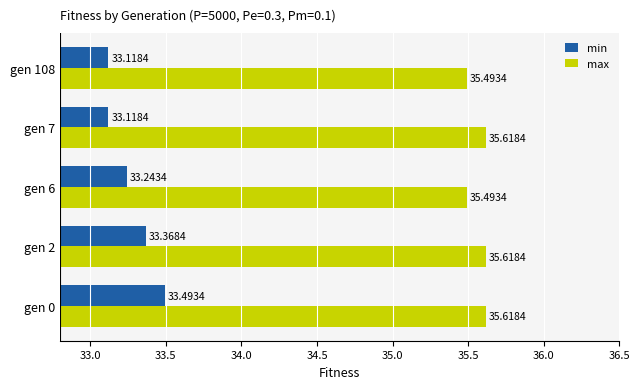

How many series are shown in this chart?

2